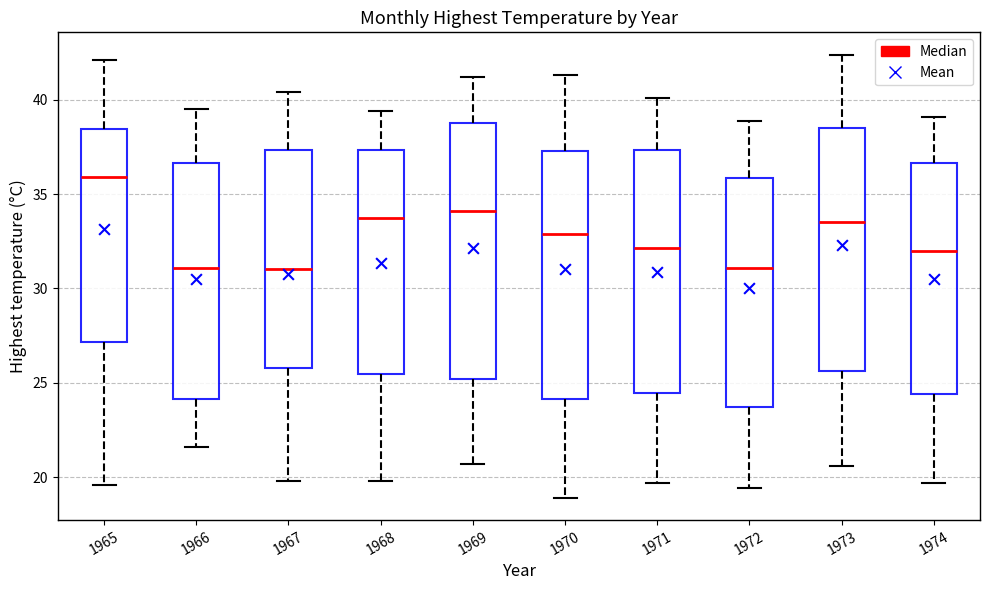

Reading left to right, read every box against the y-axis: the position of its median line, the range the box covers, and the ends of its whiskers. The values are not printed on the chart, so give them approximately, as read against the axis.

1965: median 36.0, box 27.0 to 38.5, whiskers 19.5 to 42.0
1966: median 31.0, box 24.0 to 36.5, whiskers 21.5 to 39.5
1967: median 31.0, box 26.0 to 37.5, whiskers 20.0 to 40.5
1968: median 34.0, box 25.5 to 37.5, whiskers 20.0 to 39.5
1969: median 34.0, box 25.0 to 39.0, whiskers 20.5 to 41.0
1970: median 33.0, box 24.0 to 37.5, whiskers 19.0 to 41.5
1971: median 32.0, box 24.5 to 37.5, whiskers 19.5 to 40.0
1972: median 31.0, box 23.5 to 36.0, whiskers 19.5 to 39.0
1973: median 33.5, box 25.5 to 38.5, whiskers 20.5 to 42.5
1974: median 32.0, box 24.5 to 36.5, whiskers 19.5 to 39.0